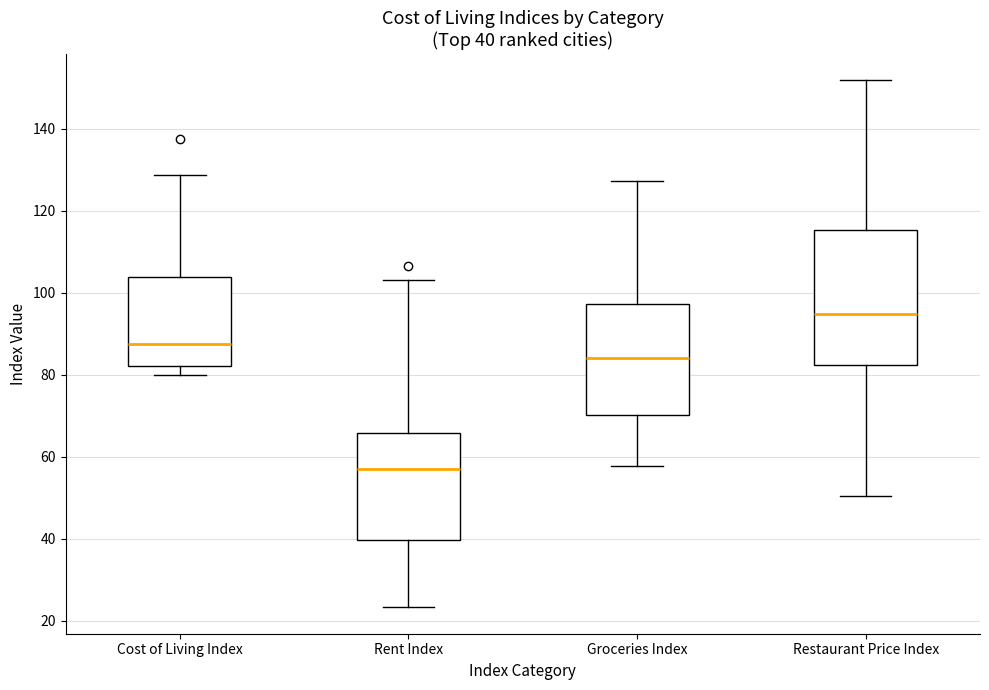

Which box has the highest median line?

Restaurant Price Index